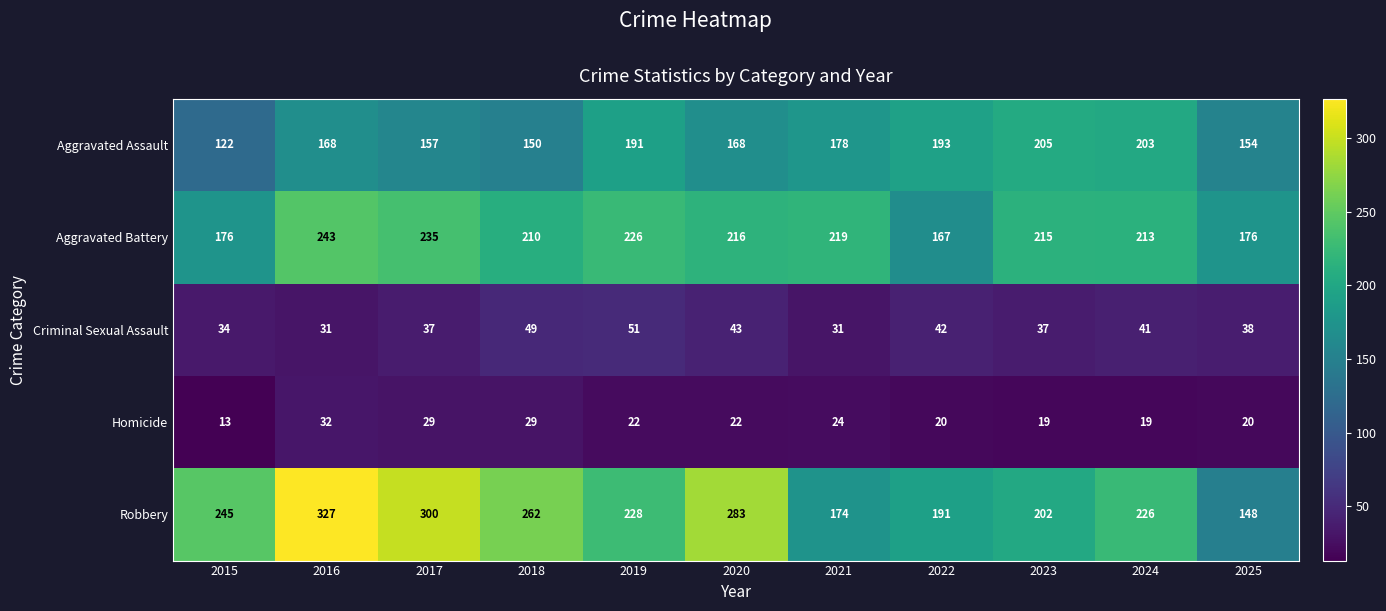

At which label does Criminal Sexual Assault reach its peak?

2019